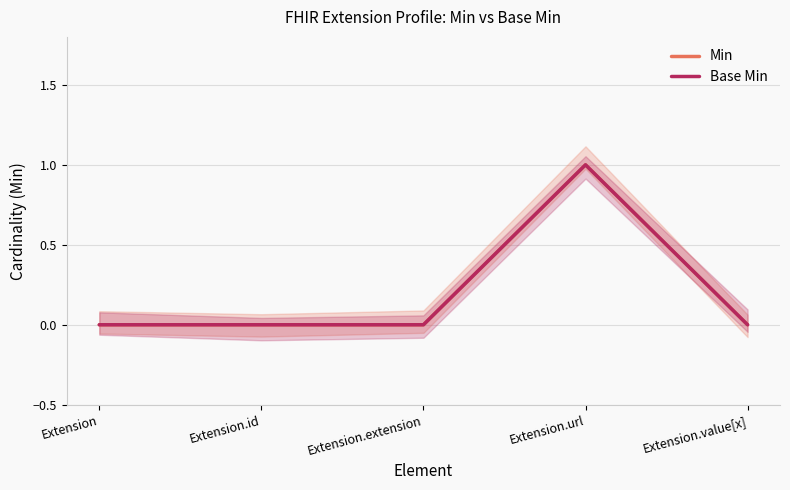

Rank the categories by Base Min value from lowest to highest.

Extension, Extension.id, Extension.extension, Extension.value[x], Extension.url